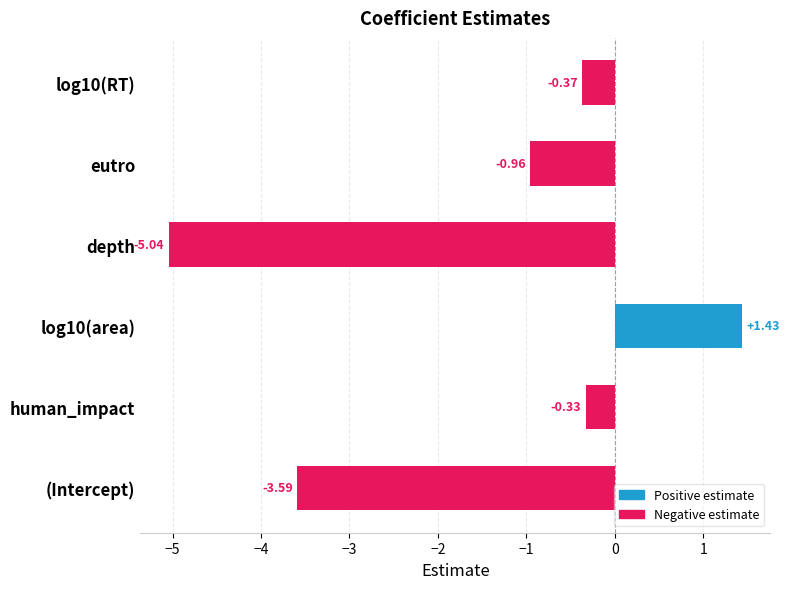

Which has a higher value, log10(RT) or log10(area)?

log10(area)